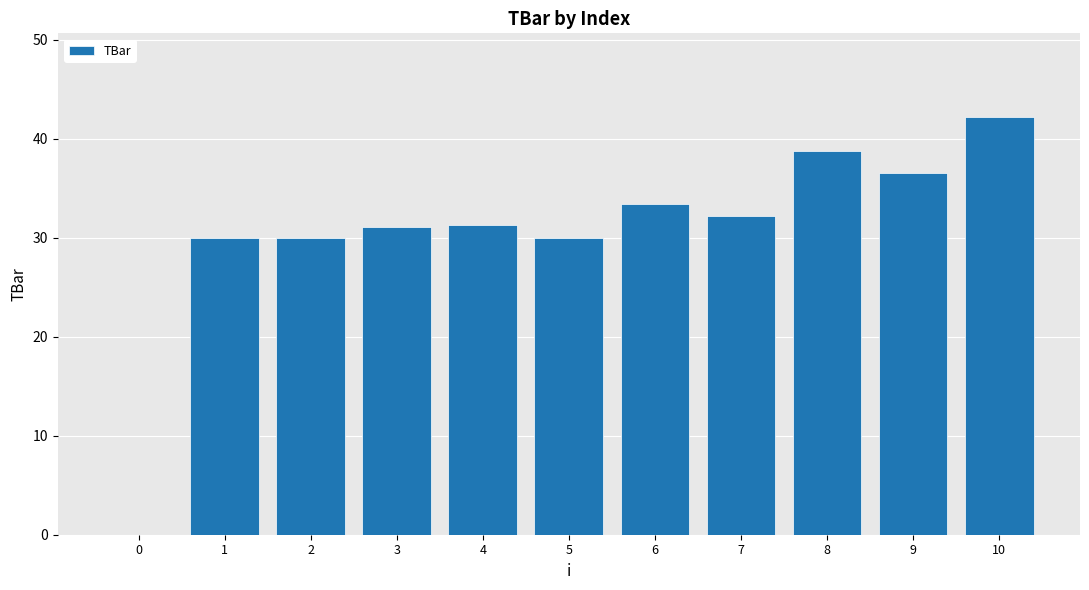

What is the ratio of the value at 9 to the value at 10?

0.9